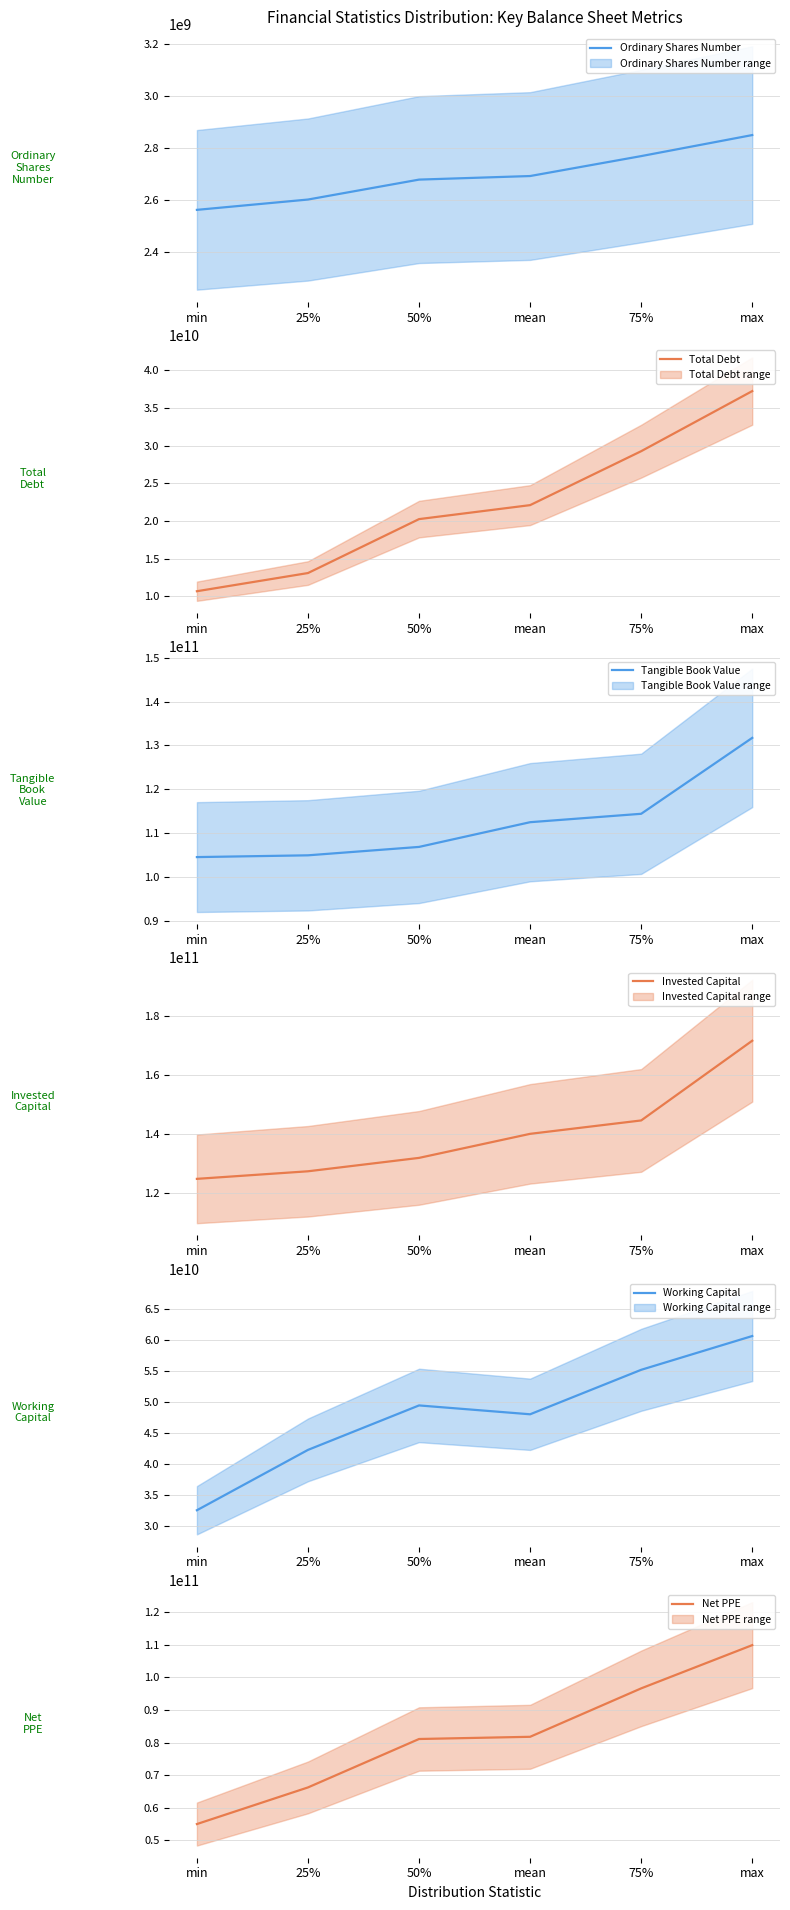

Where does the Ordinary Shares Number series first go above 2691250000?

75%